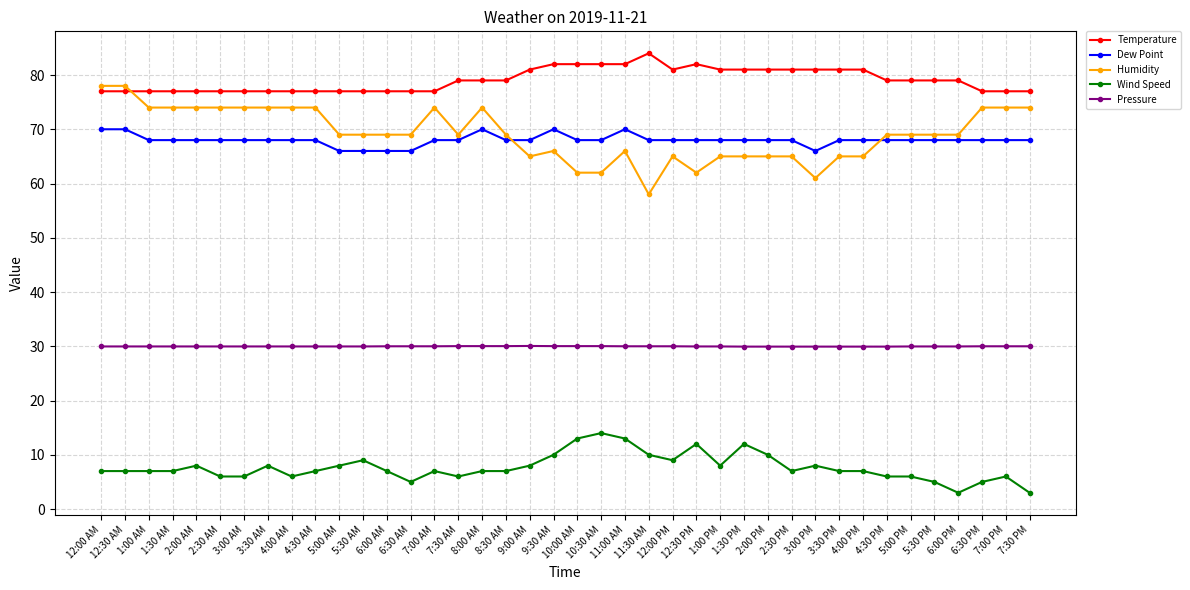

True or false: Wind Speed has more than 0 interior local peaks.

True